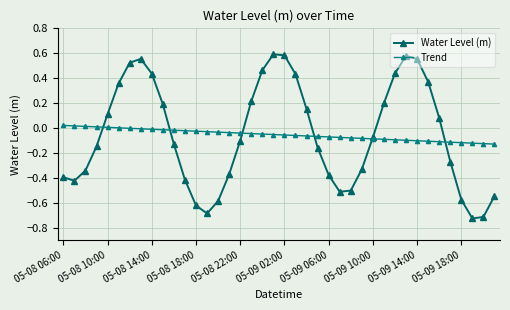

What are all the series names shown in the legend?

Water Level (m), Trend